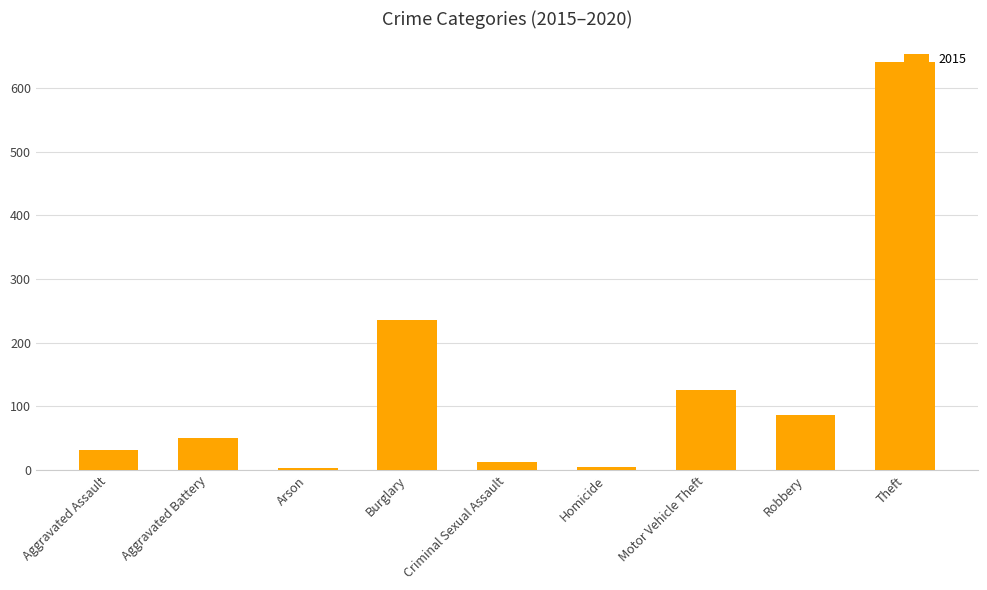

Which label corresponds to the largest value in the chart?

Theft